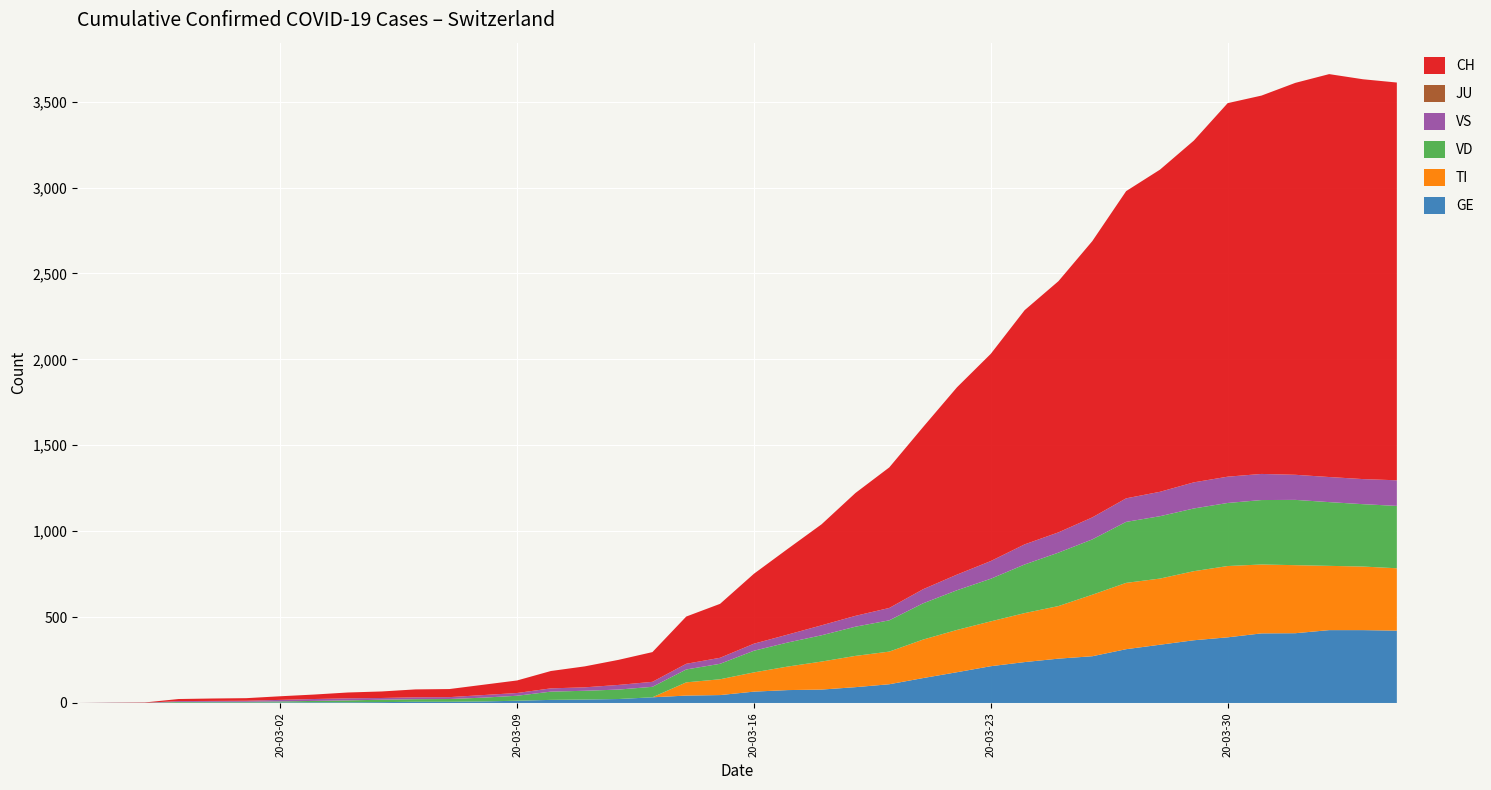

Reading right to left, transcribe all the data shown in this chart.

GE: 421	424	424	406	405	382	365	339	313	272	258	238	214	179	145	109	92	78	75	66	46	43	33	23	20	18	13	9	7	7	5	4	4	3	3	3	2	1	1	0
TI: 363	370	374	396	401	415	402	385	386	358	306	285	261	246	224	190	182	163	137	112	92	77	0	0	0	0	0	0	0	0	0	0	0	0	0	0	0	0	0	0
VD: 363	363	371	380	375	367	365	363	355	322	311	283	248	231	211	182	170	153	140	126	90	75	61	55	51	48	29	22	16	15	14	11	8	6	4	4	4	0	0	0
VS: 149	146	146	146	152	153	152	142	137	128	118	117	103	91	82	72	63	58	46	41	35	33	29	27	20	19	16	15	11	11	10	12	11	9	6	5	5	0	0	0
JU: 0	0	0	0	0	0	0	0	0	0	0	0	0	0	0	0	0	0	0	0	0	0	0	0	0	0	0	0	0	0	0	0	0	0	0	0	0	0	0	0
CH: 2315	2327	2345	2281	2202	2174	1989	1875	1788	1608	1462	1363	1206	1090	944	818	715	588	499	407	314	275	173	146	122	101	73	60	47	46	38	34	26	21	15	14	12	2	1	0